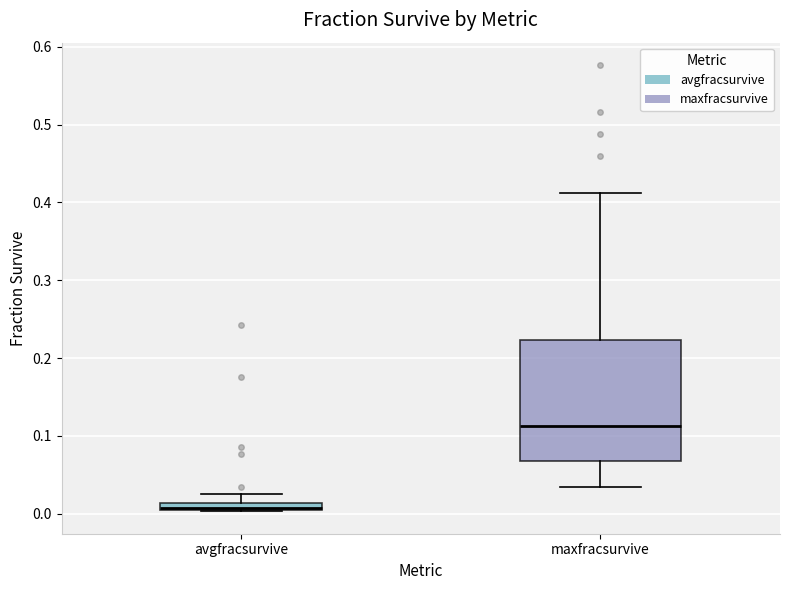

Where does the upper whisker of the box for maxfracsurvive end on the y-axis? The values are not printed on the chart, so give them approximately, as read against the axis.

0.41